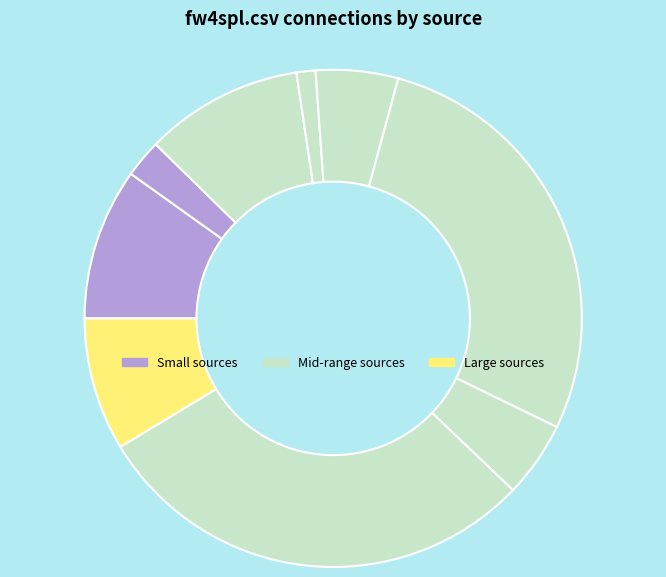

To the nearest percent, what is the average slice percentage?

10%